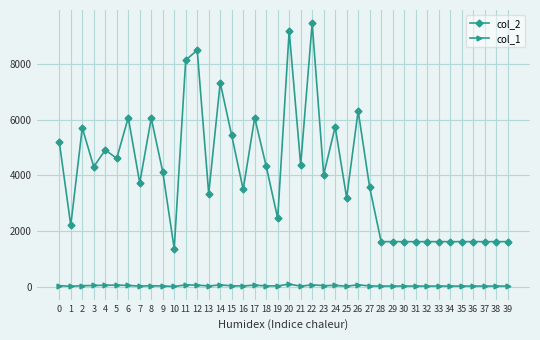

The value of col_2 at 22 is 15628. True or false?

False